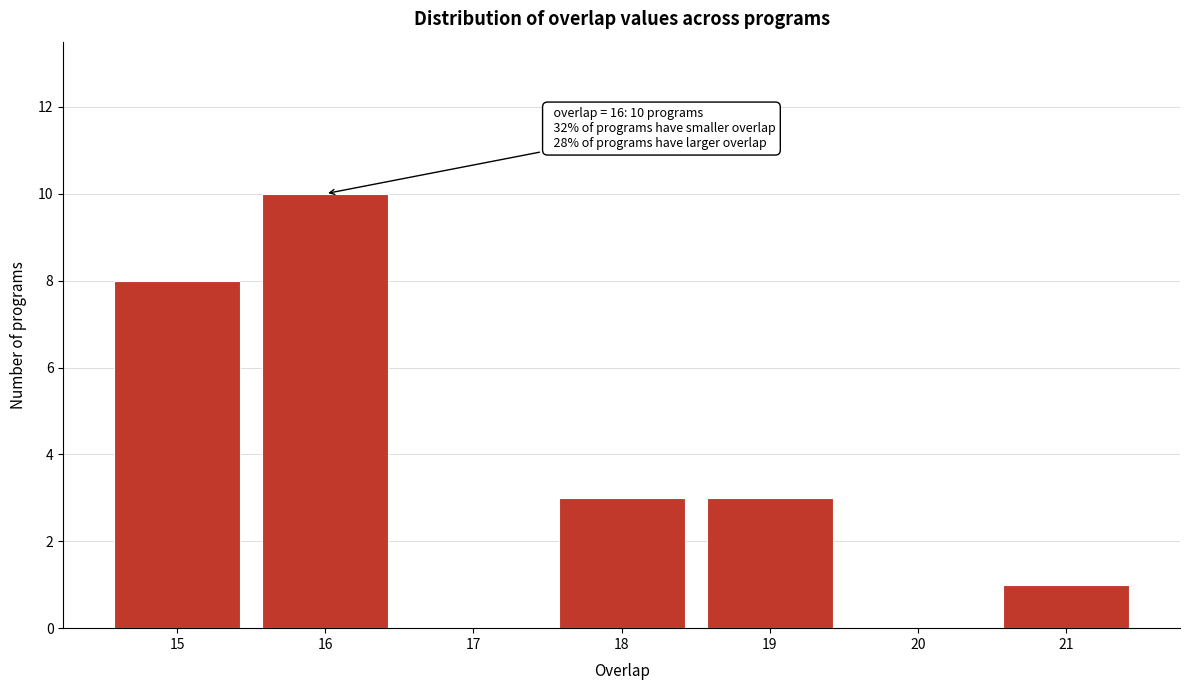

Over which range of the x-axis is the bar tallest?

15.5 to 16.5